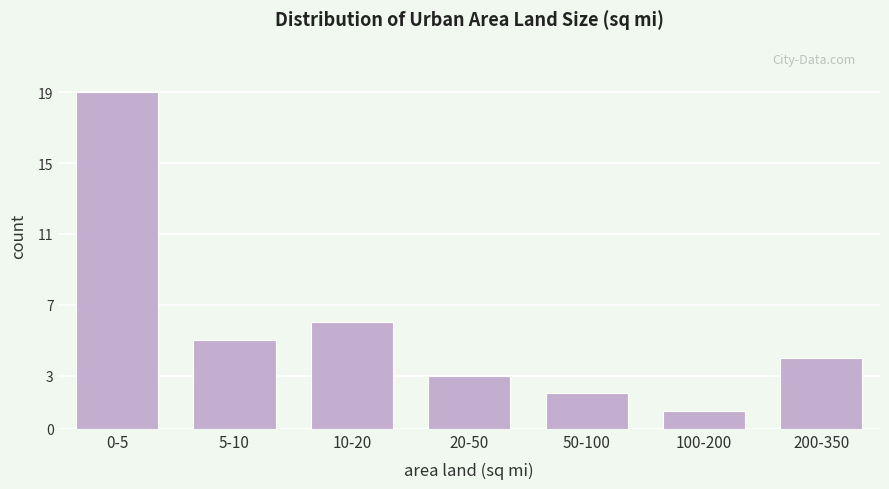

Reading left to right, extract all data points from this chart.

0-5=19	5-10=5	10-20=6	20-50=3	50-100=2	100-200=1	200-350=4